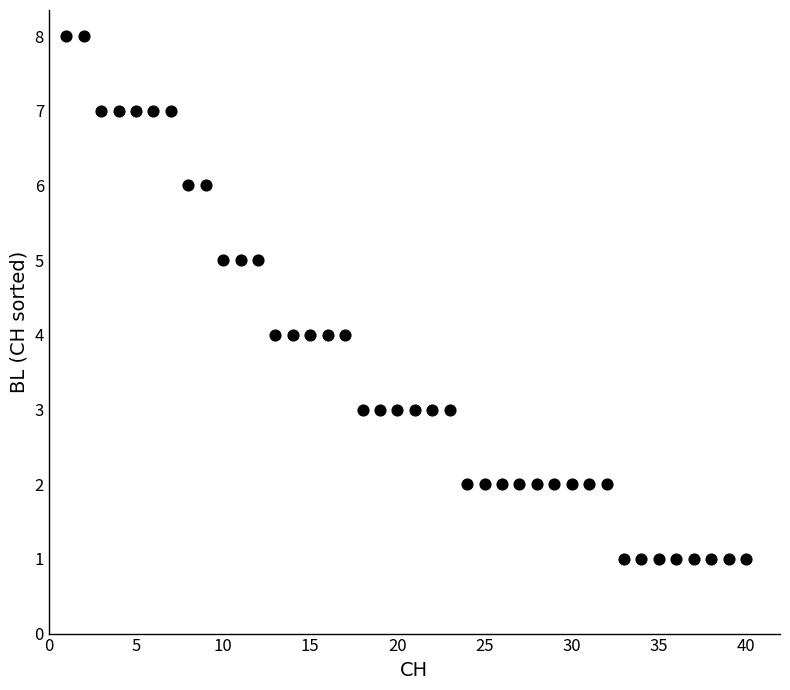

What is the range of X values (max minus min)?

39